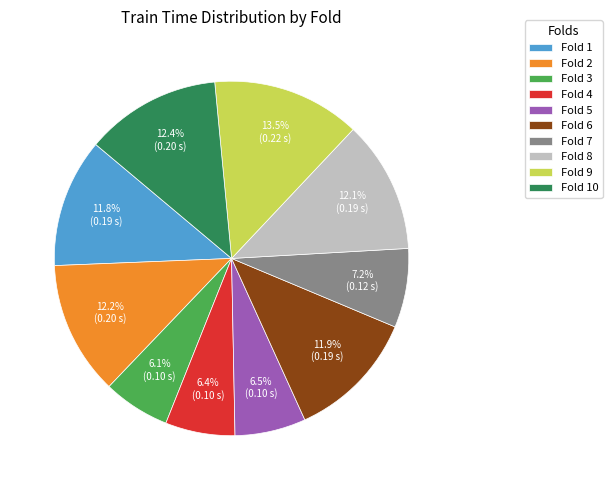

To the nearest percent, what is the average slice percentage?

10%